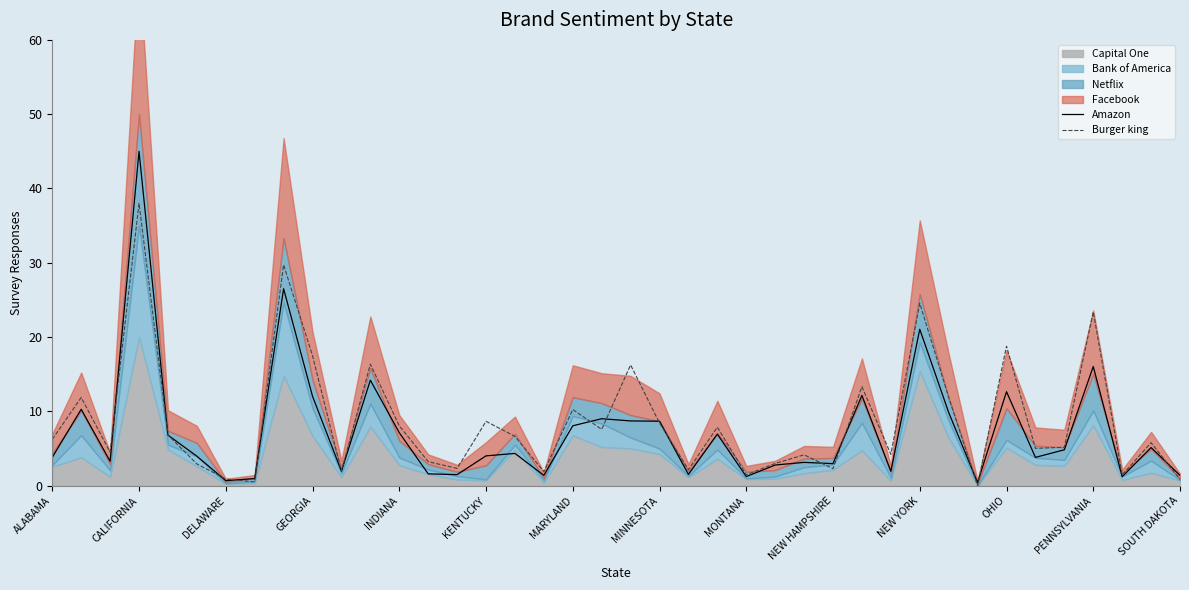

The value of Burger king at MONTANA is 1.5. True or false?

True